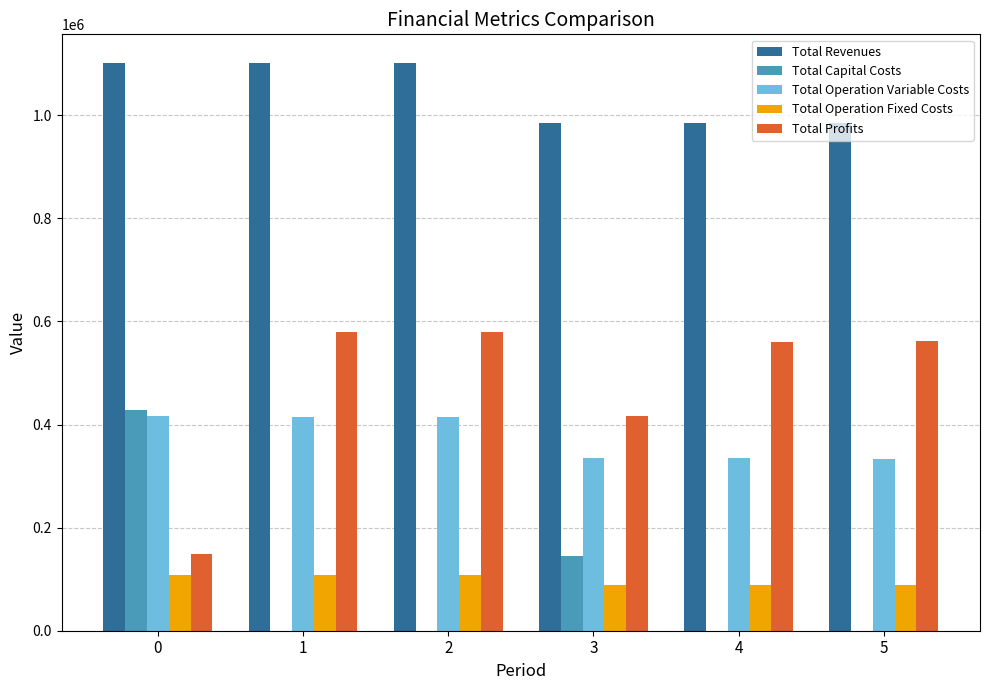

Is the value of Total Operation Variable Costs at 5 greater than the value of Total Profits at 5?

No